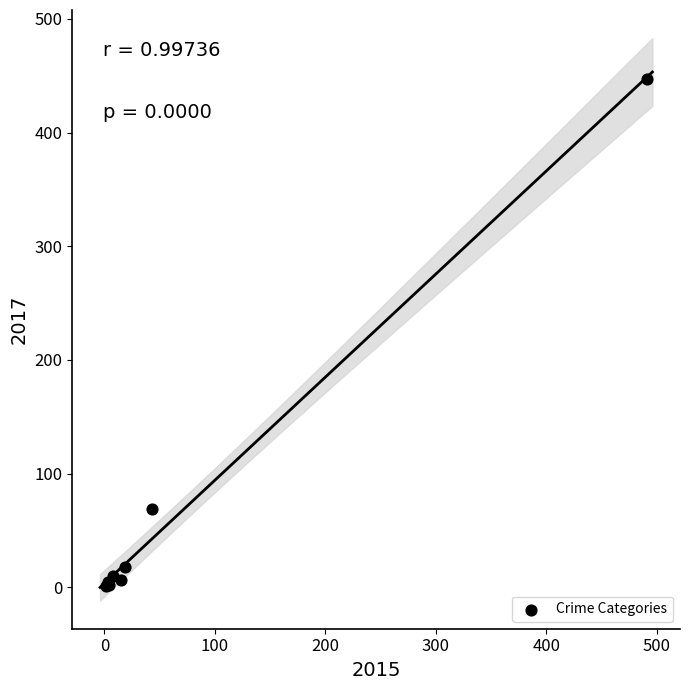

What Y value in the scatter plot is closest to 224?

69